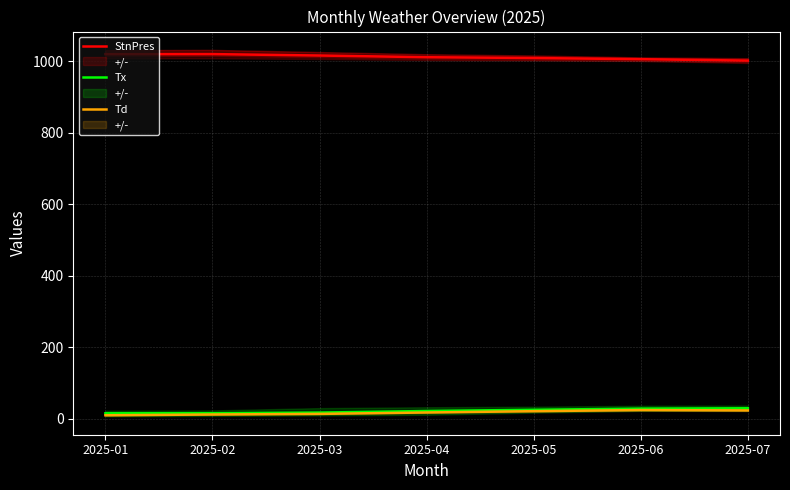

Reading left to right, extract all data points from this chart.

StnPres: 1019.6	1019.7	1015.7	1011.0	1008.7	1005.5	1001.5
Tx: 15.3	15.5	17.3	21.7	25.1	28.4	29.3
Td: 9.7	11.9	13.6	17.5	21.2	24.3	23.3